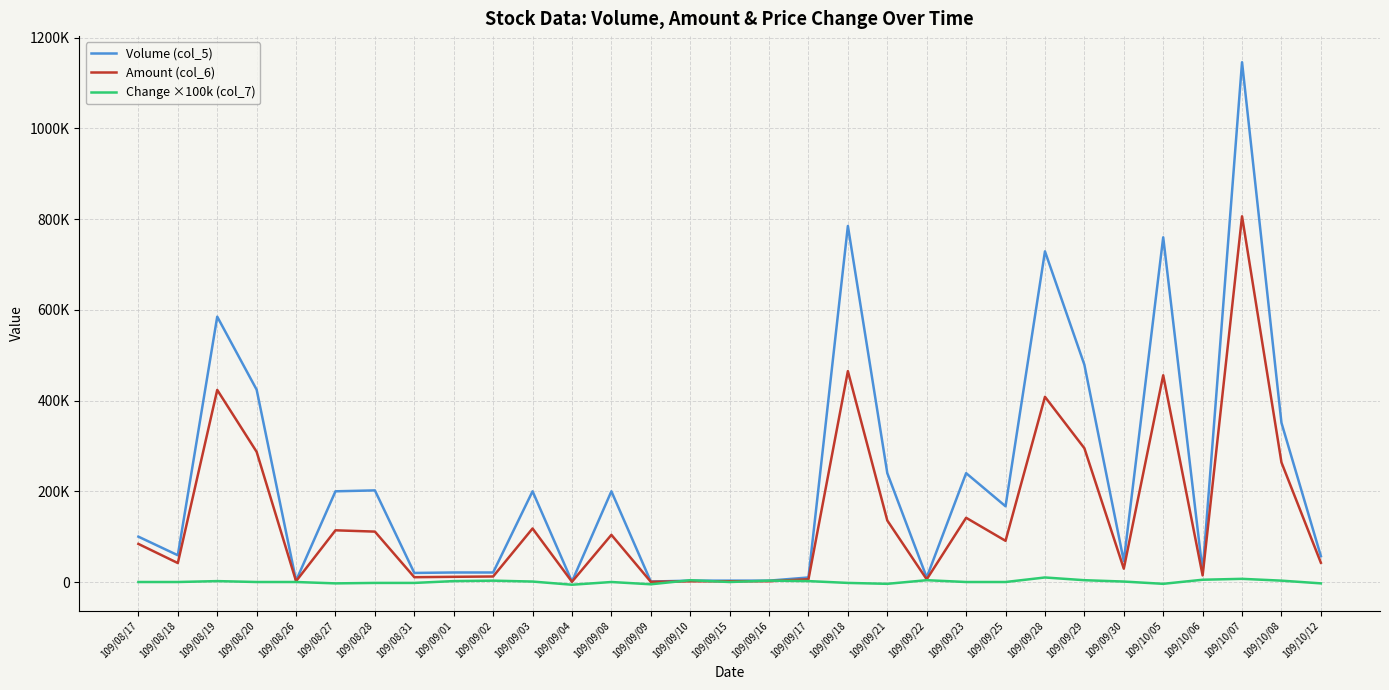

Reading left to right, extract all data points from this chart.

Volume (col_5): 109/08/17=100000	109/08/18=59000	109/08/19=585000	109/08/20=424000	109/08/26=3000	109/08/27=200000	109/08/28=202000	109/08/31=20000	109/09/01=21000	109/09/02=21000	109/09/03=200000	109/09/04=1000	109/09/08=200000	109/09/09=1000	109/09/10=3000	109/09/15=3000	109/09/16=3000	109/09/17=10000	109/09/18=785000	109/09/21=240000	109/09/22=10000	109/09/23=240000	109/09/25=167000	109/09/28=729000	109/09/29=479000	109/09/30=46000	109/10/05=760000	109/10/06=23000	109/10/07=1146000	109/10/08=351000	109/10/12=57000
Amount (col_6): 109/08/17=84000	109/08/18=41830	109/08/19=423530	109/08/20=286970	109/08/26=1840	109/08/27=114000	109/08/28=111130	109/08/31=10600	109/09/01=11460	109/09/02=12180	109/09/03=118000	109/09/04=530	109/09/08=104000	109/09/09=470	109/09/10=1530	109/09/15=1680	109/09/16=1770	109/09/17=6100	109/09/18=464960	109/09/21=135600	109/09/22=5900	109/09/23=141600	109/09/25=90830	109/09/28=408310	109/09/29=294940	109/09/30=29440	109/10/05=455820	109/10/06=14540	109/10/07=806300	109/10/08=263690	109/10/12=42450
Change ×100k (col_7): 109/08/17=0	109/08/18=0	109/08/19=2000	109/08/20=0	109/08/26=0	109/08/27=-3000	109/08/28=-2000	109/08/31=-2000	109/09/01=2000	109/09/02=3000	109/09/03=1000	109/09/04=-6000	109/09/08=0	109/09/09=-5000	109/09/10=4000	109/09/15=0	109/09/16=3000	109/09/17=2000	109/09/18=-2000	109/09/21=-4000	109/09/22=4000	109/09/23=0	109/09/25=0	109/09/28=10000	109/09/29=4000	109/09/30=1000	109/10/05=-4000	109/10/06=5000	109/10/07=7000	109/10/08=3000	109/10/12=-3000